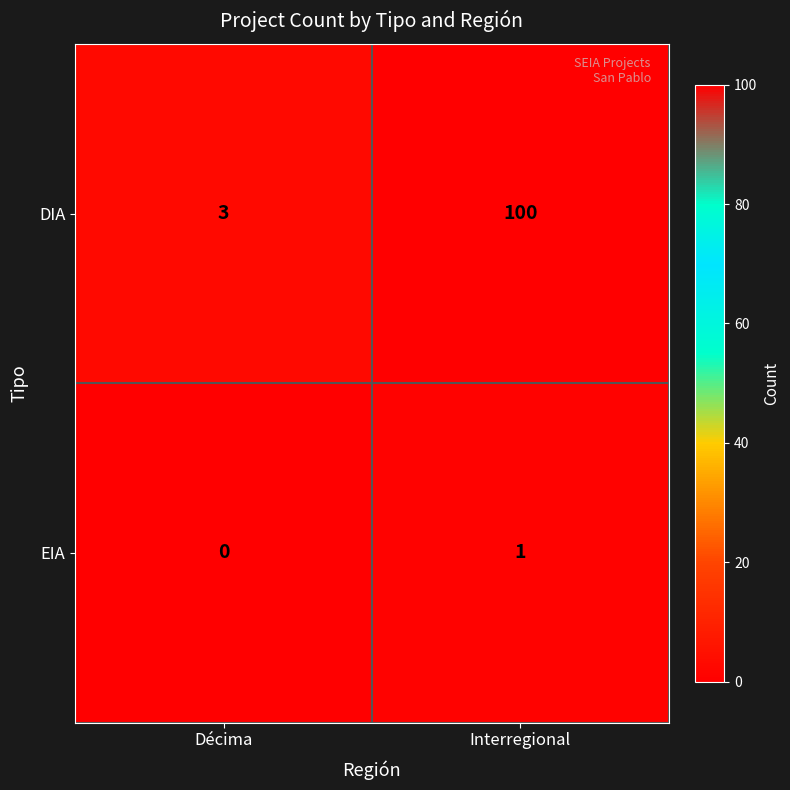

What is the sum of all DIA values?

103